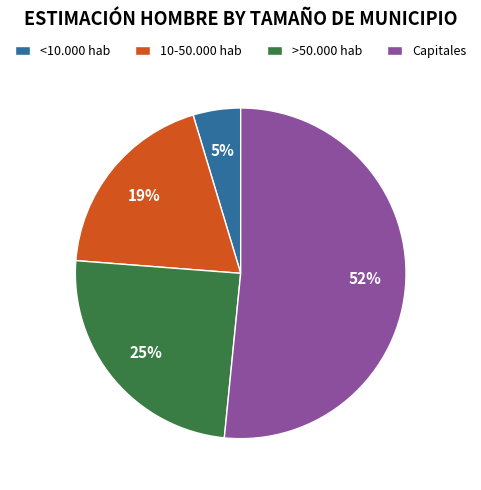

Between 10-50.000 hab and Capitales, which is larger?

Capitales